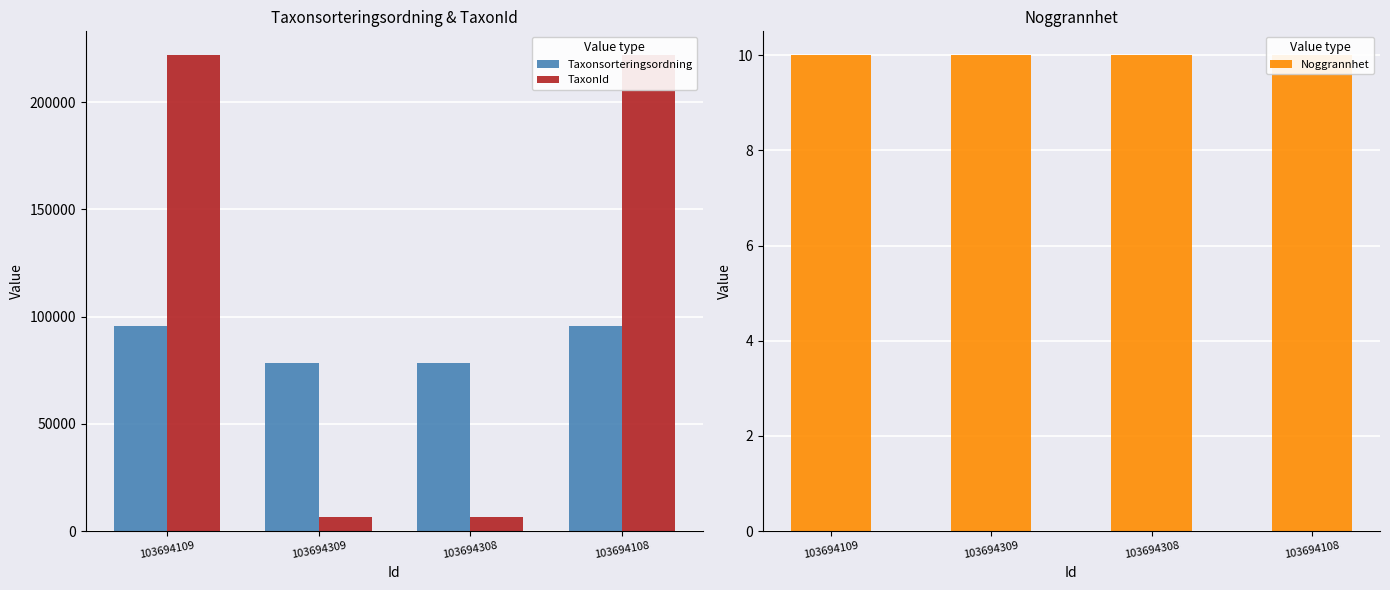

What is the label of the 2nd bar from the left?

103694309